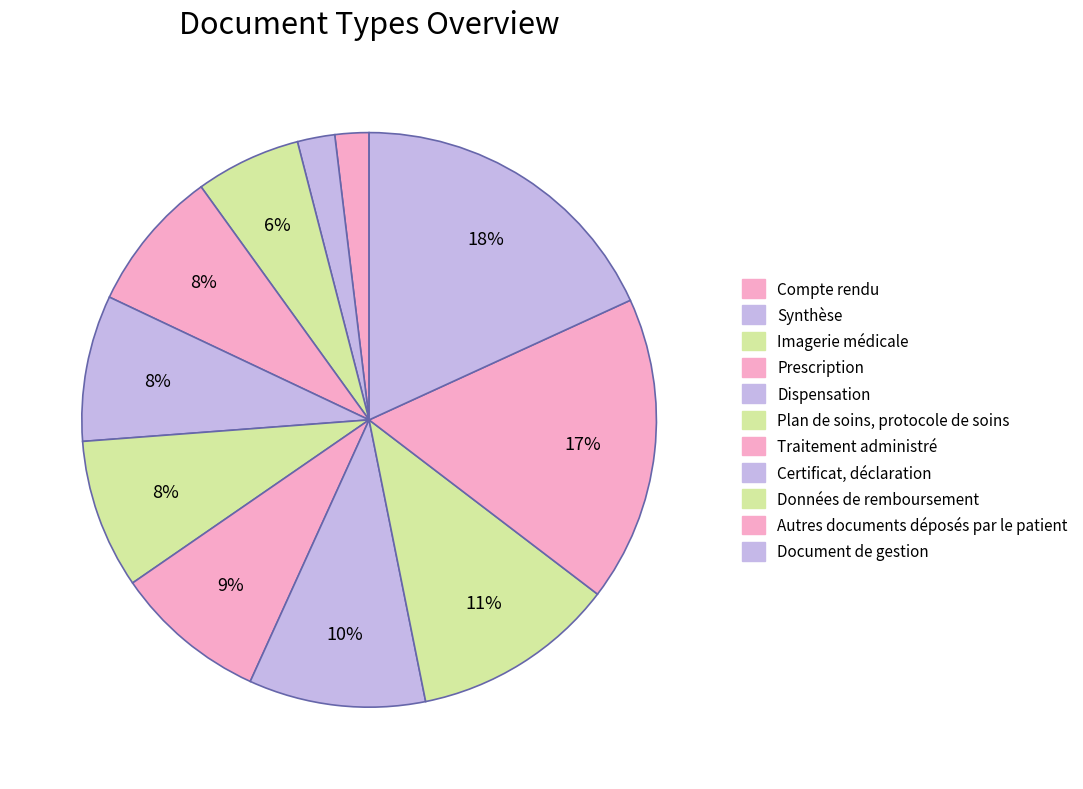

What is the smallest slice in the pie chart?

Compte rendu